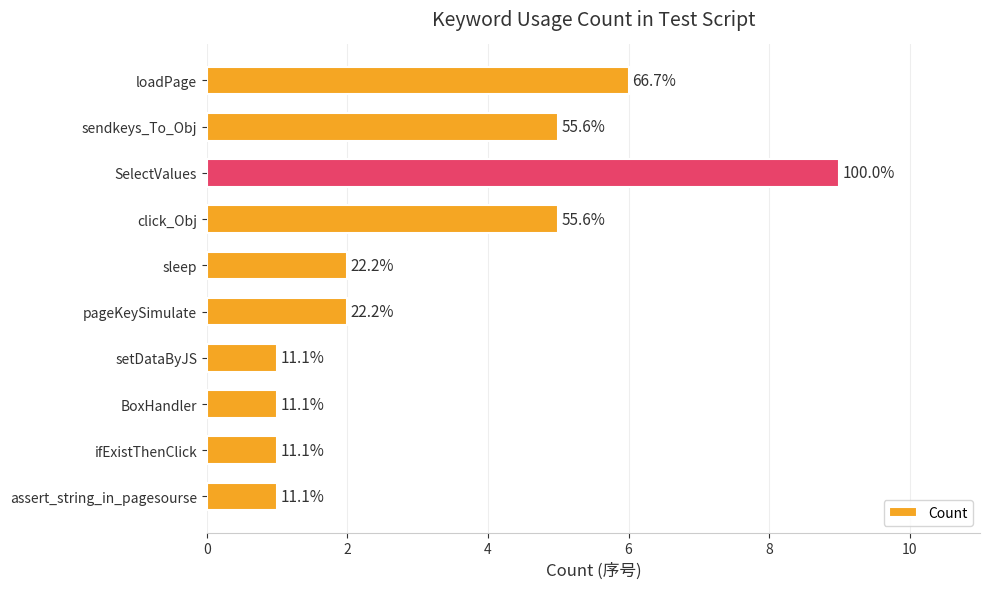

Does the chart contain any negative values?

No